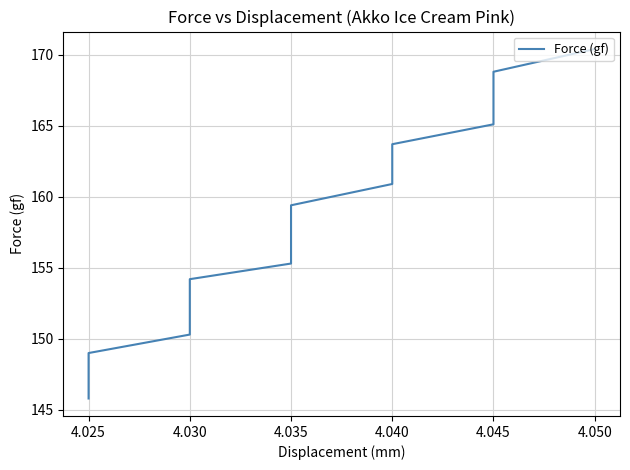

What is the average value?

157.8